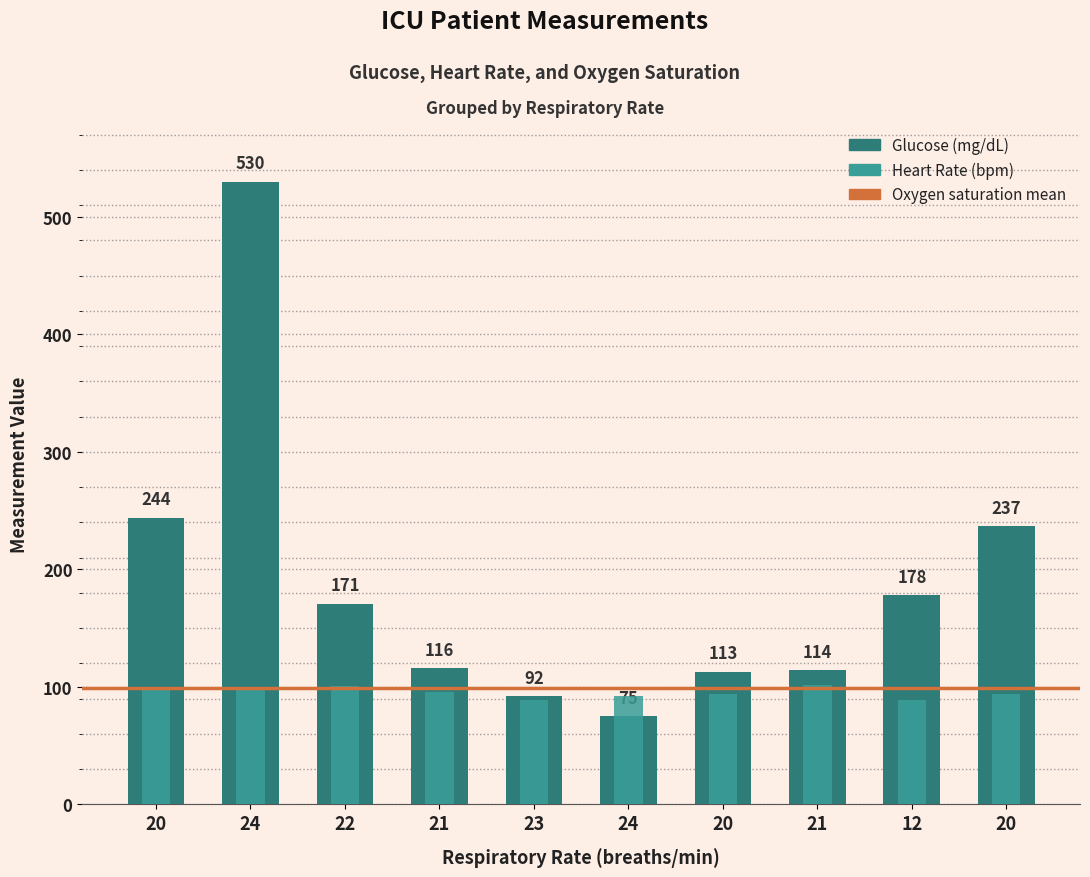

At which label does Glucose first exceed 171?

20